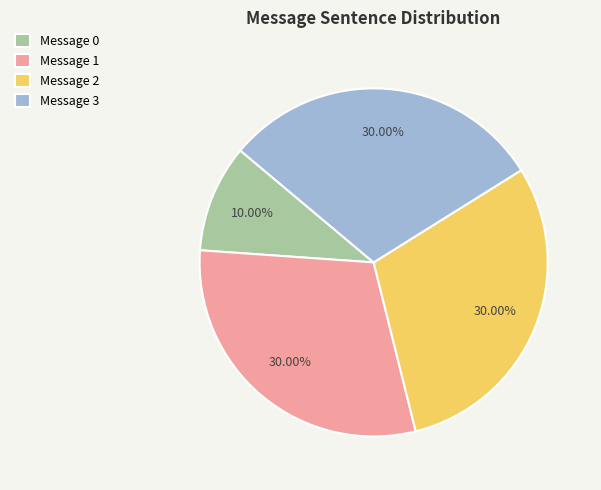

To the nearest percent, what is the combined percentage of Message 0 and Message 2?

40%